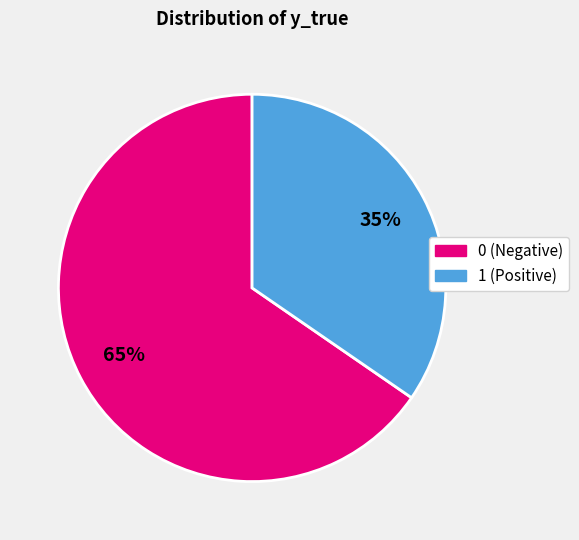

Count the number of slices in the pie.

2